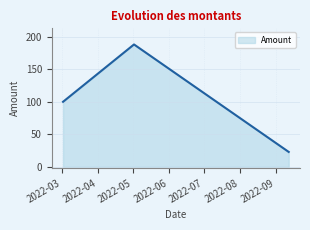

Does the chart have visible grid lines?

Yes